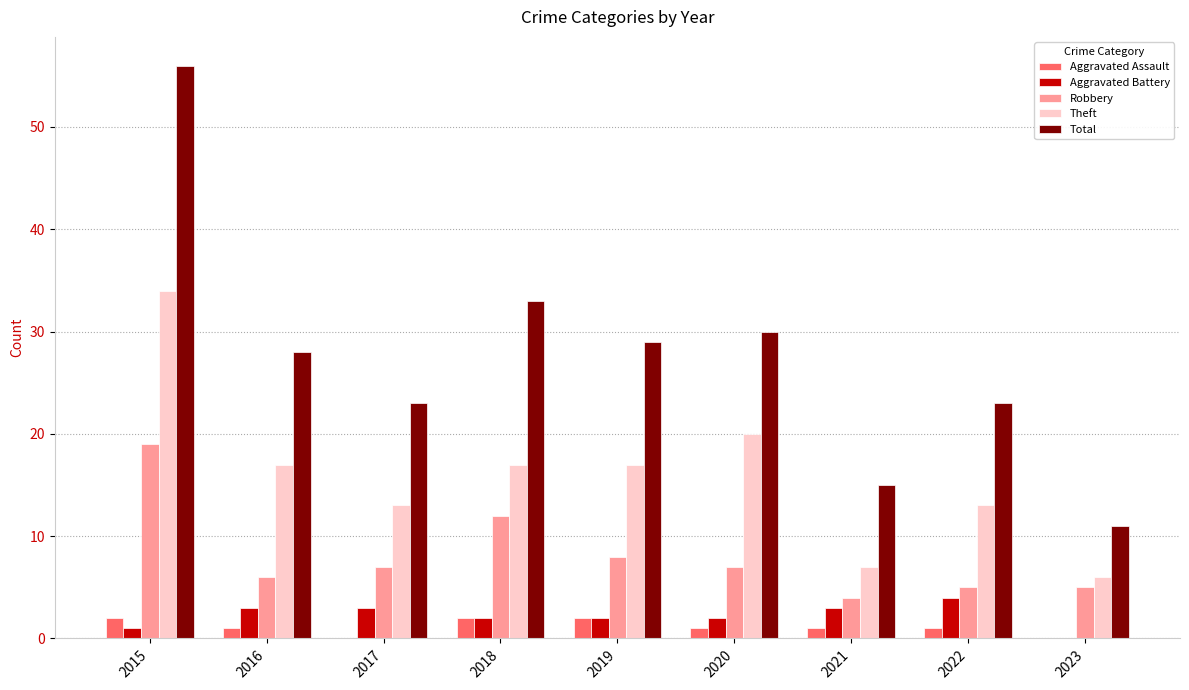

How many Aggravated Battery values are between 2 and 3?

6